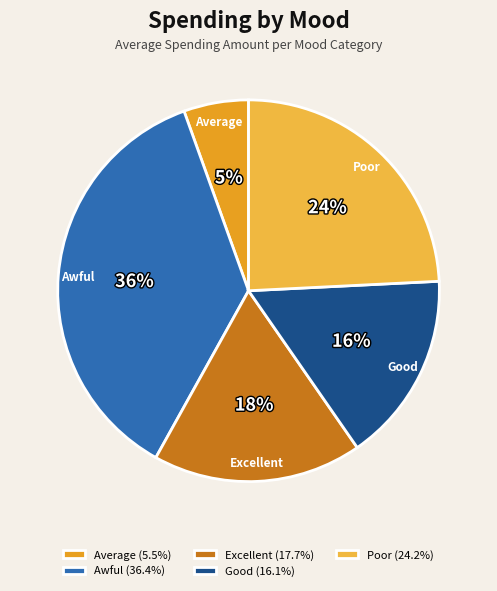

The Good slice represents 6% of the pie. True or false?

False